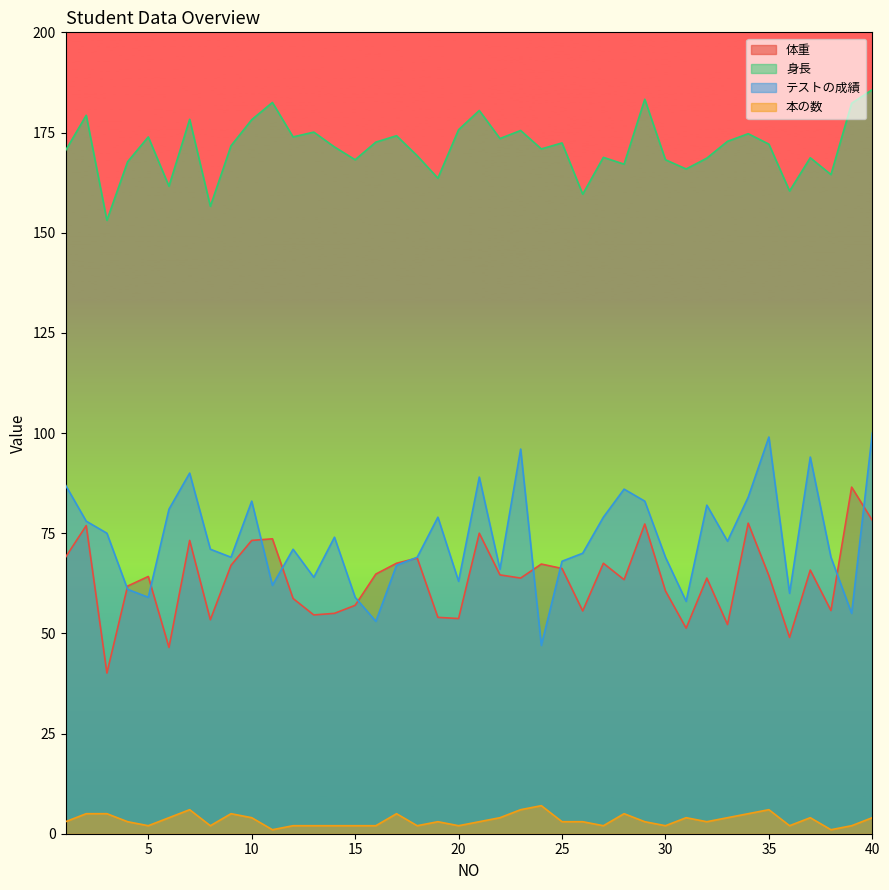

Between 15 and 9, which is larger?

9